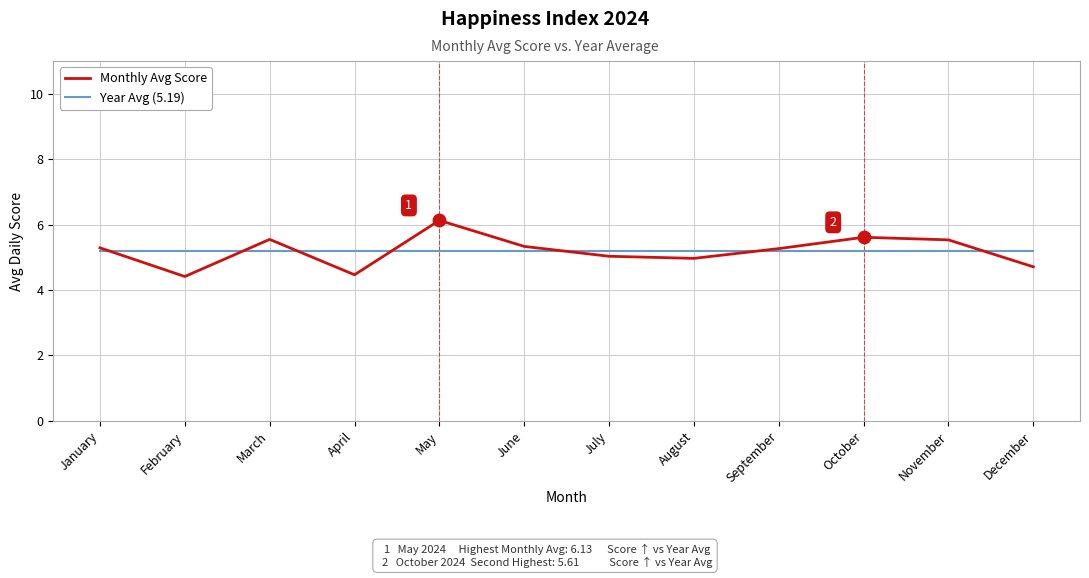

What are all the series names shown in the legend?

Monthly Avg Score, Year Avg (5.19)